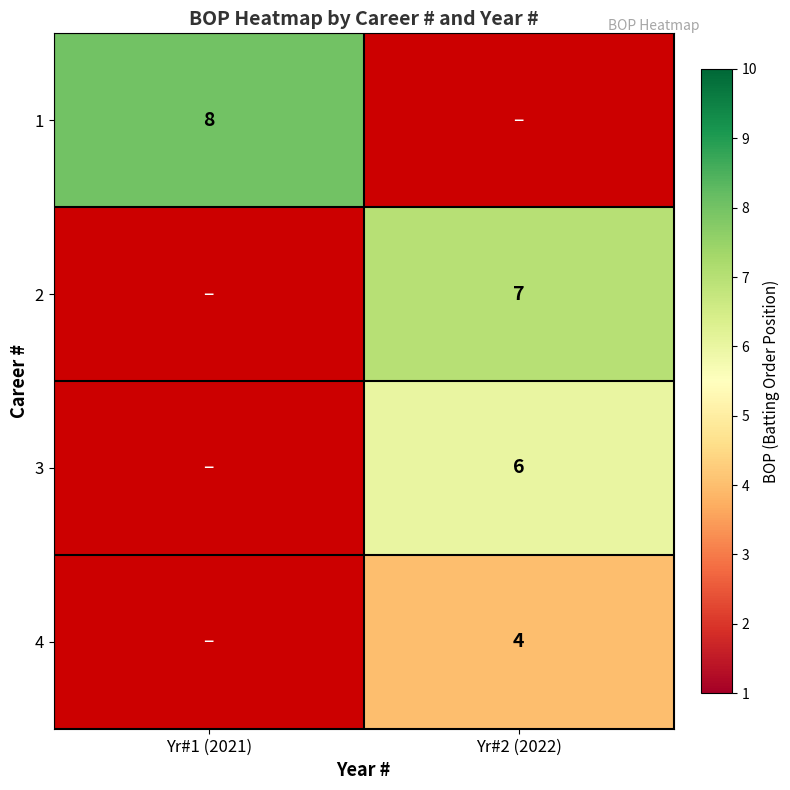

At how many categories does at least one series exceed 7?

1